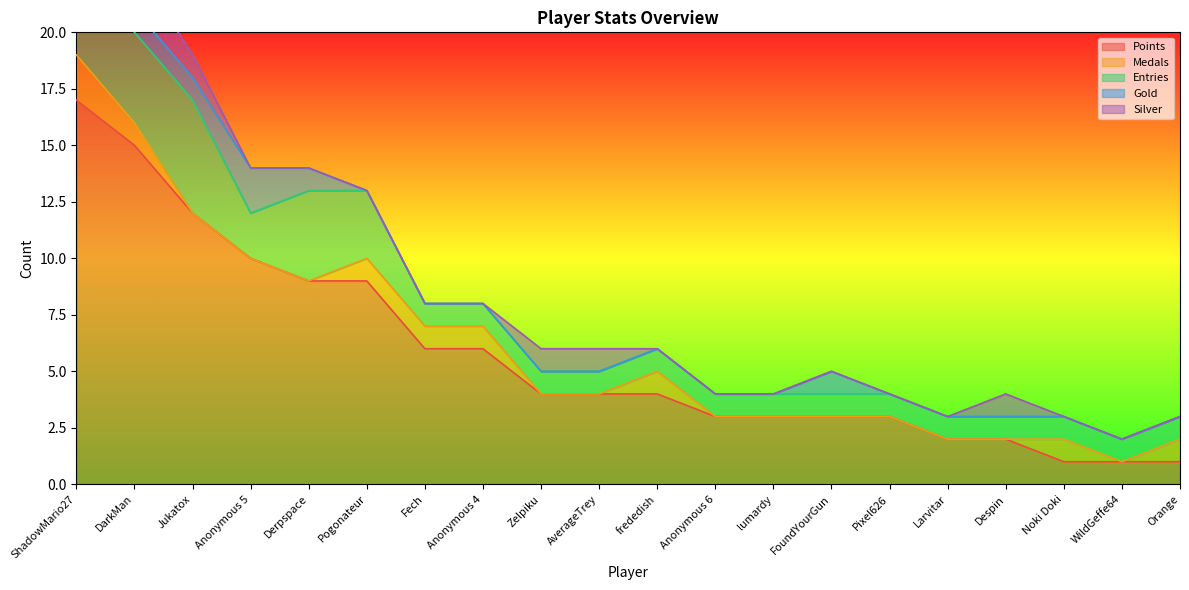

True or false: Entries and Silver intersect in this chart.

False